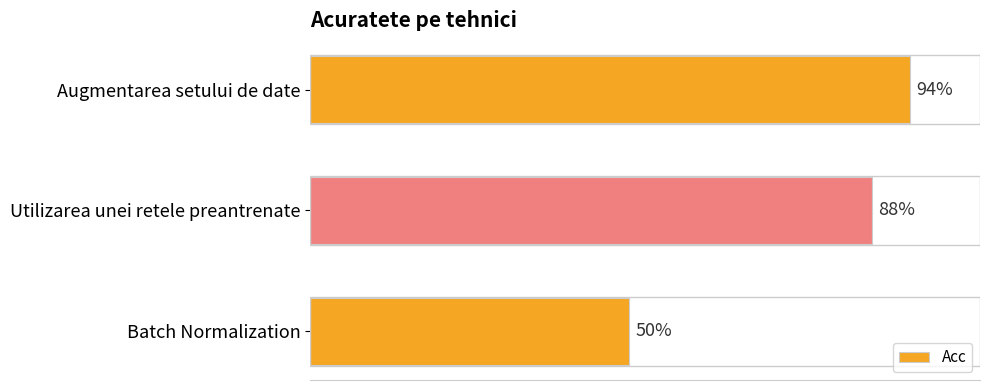

What is the difference between the second highest and minimum values?

0.4